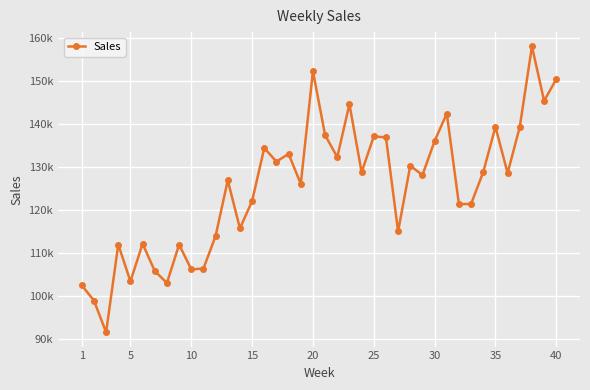

What is the value of the 20th point from the left?

152220